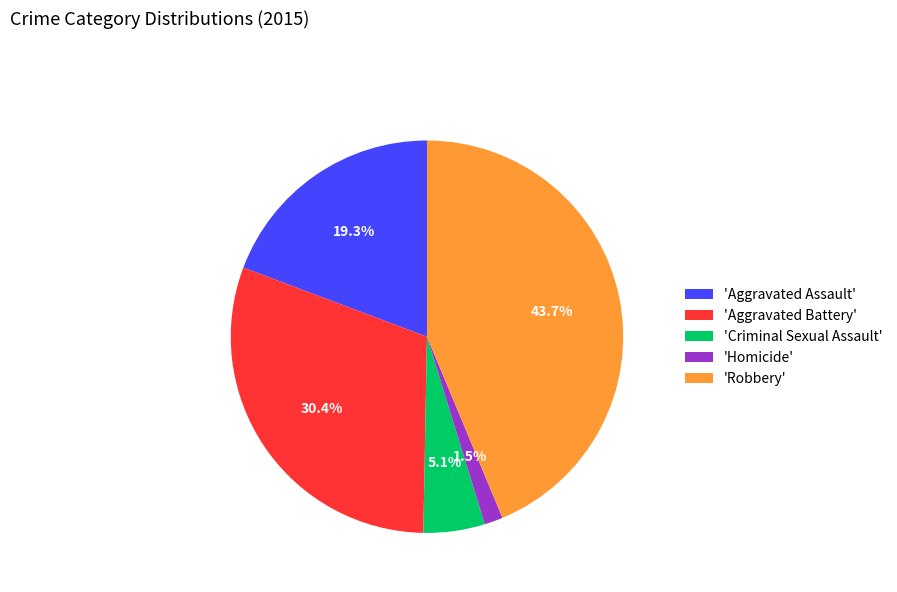

To the nearest percent, what is the average slice percentage?

20%